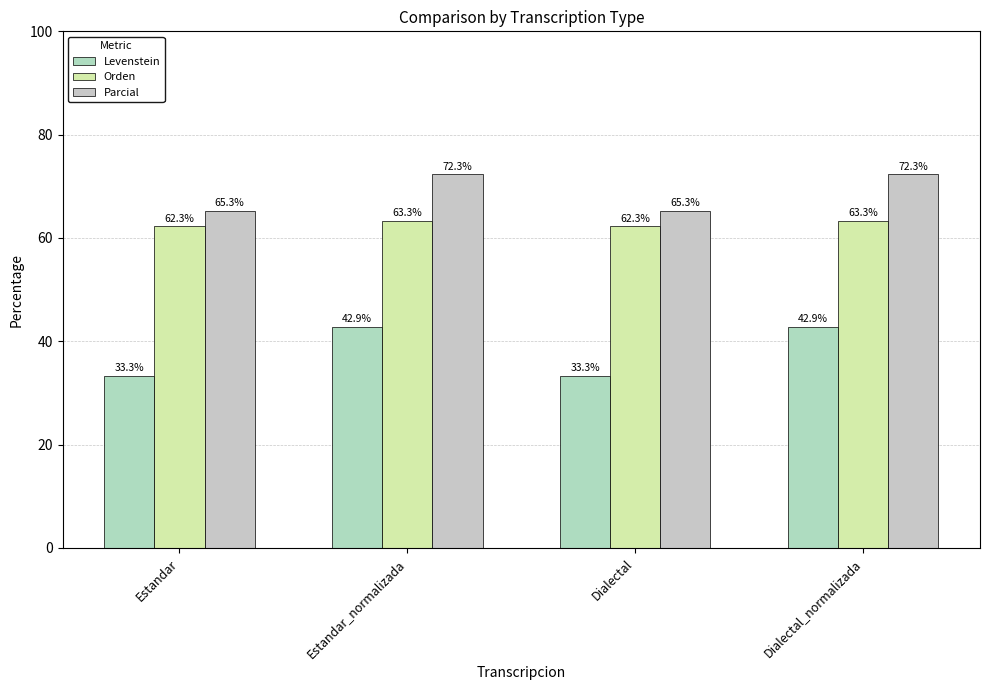

Reading right to left, extract all data points from this chart.

Levenstein: Dialectal_normalizada=42.9	Dialectal=33.3	Estandar_normalizada=42.9	Estandar=33.3
Orden: Dialectal_normalizada=63.3	Dialectal=62.3	Estandar_normalizada=63.3	Estandar=62.3
Parcial: Dialectal_normalizada=72.3	Dialectal=65.3	Estandar_normalizada=72.3	Estandar=65.3